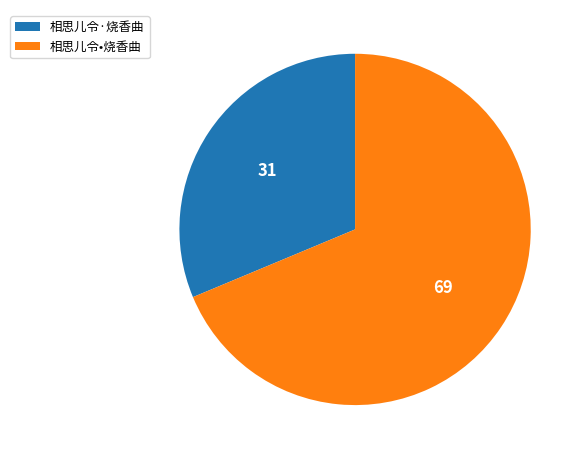

Is it true that 相思儿令·烧香曲 is 41% of the pie?

False